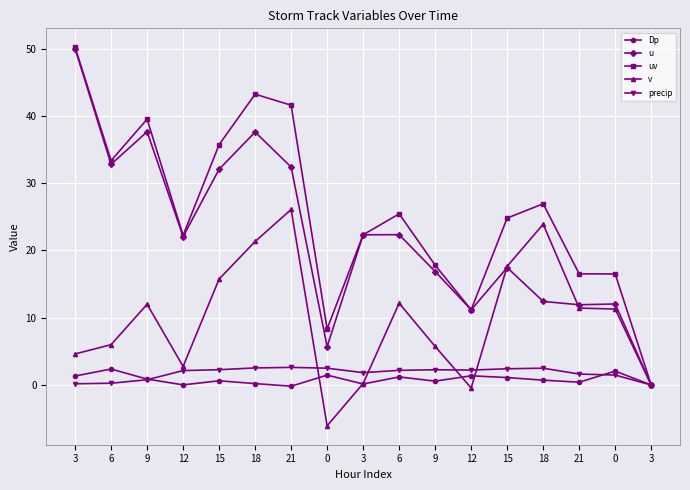

Count the number of categories in the chart.

17